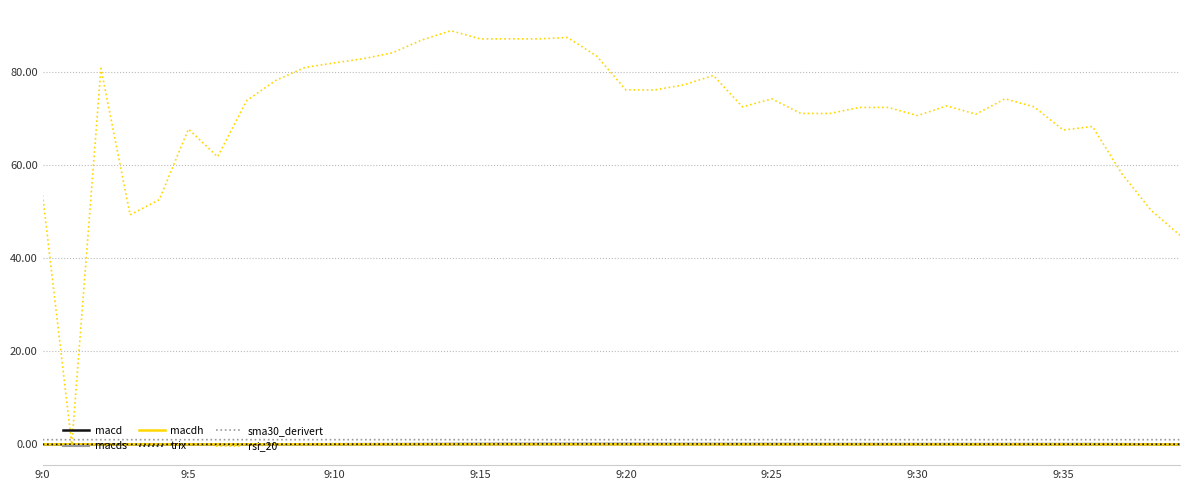

Which series has the widest spread of values?

rsi_20